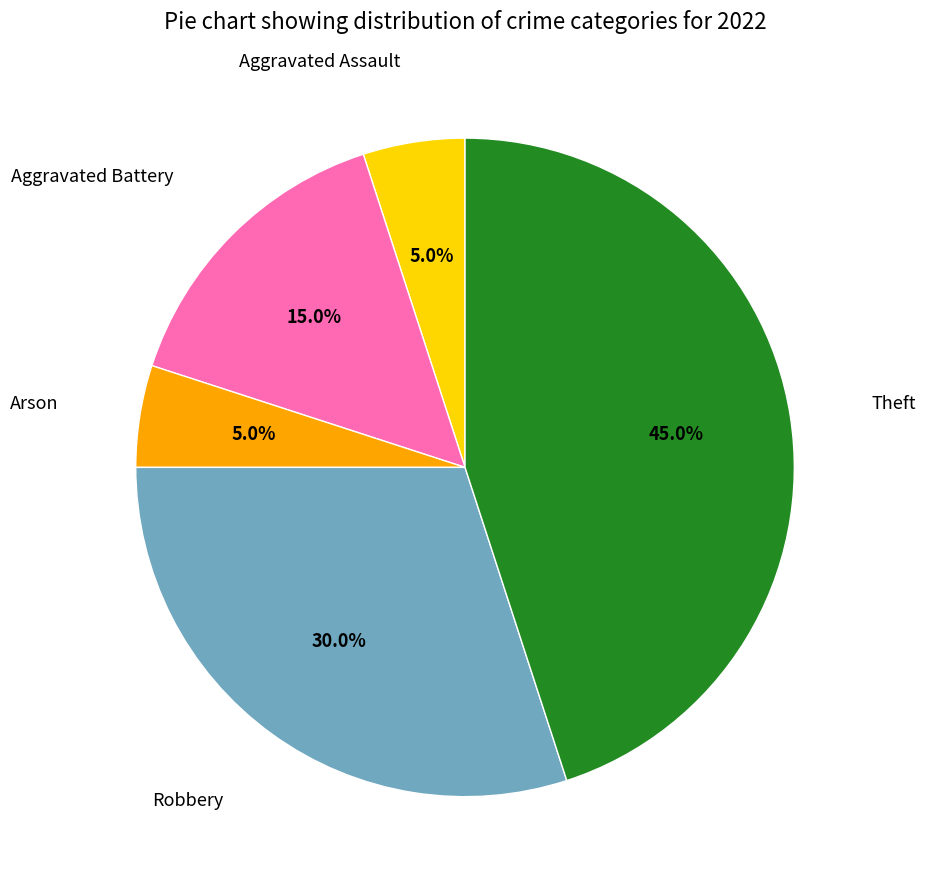

To the nearest percent, what is the average slice percentage?

20%